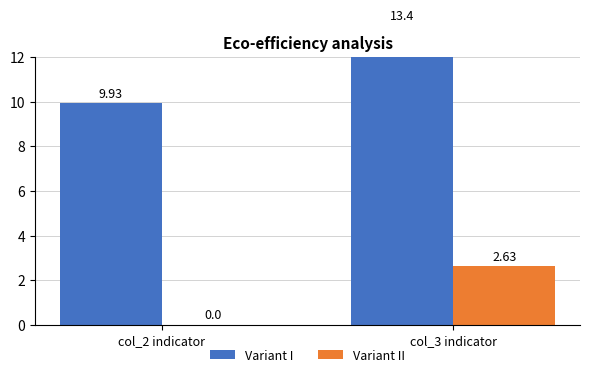

At which category does the chart reach its peak across all series?

col_3 indicator